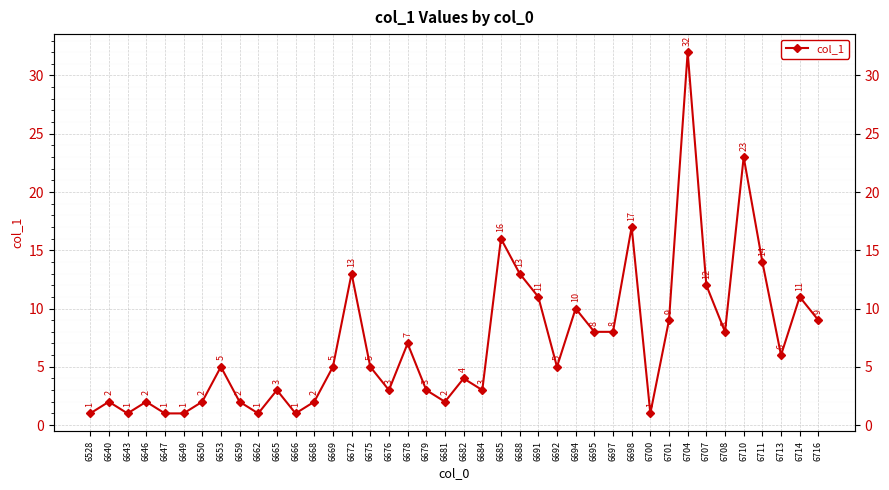

Rank the categories by value from highest to lowest.

6704, 6710, 6698, 6685, 6711, 6672, 6688, 6707, 6691, 6714, 6694, 6701, 6716, 6695, 6697, 6708, 6678, 6713, 6653, 6669, 6675, 6692, 6682, 6665, 6676, 6679, 6684, 6640, 6646, 6650, 6659, 6668, 6681, 6528, 6643, 6647, 6649, 6662, 6666, 6700